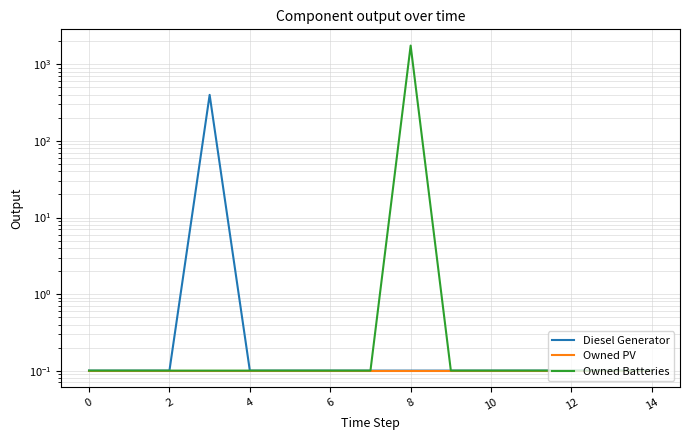

How many lines are shown in the chart?

3